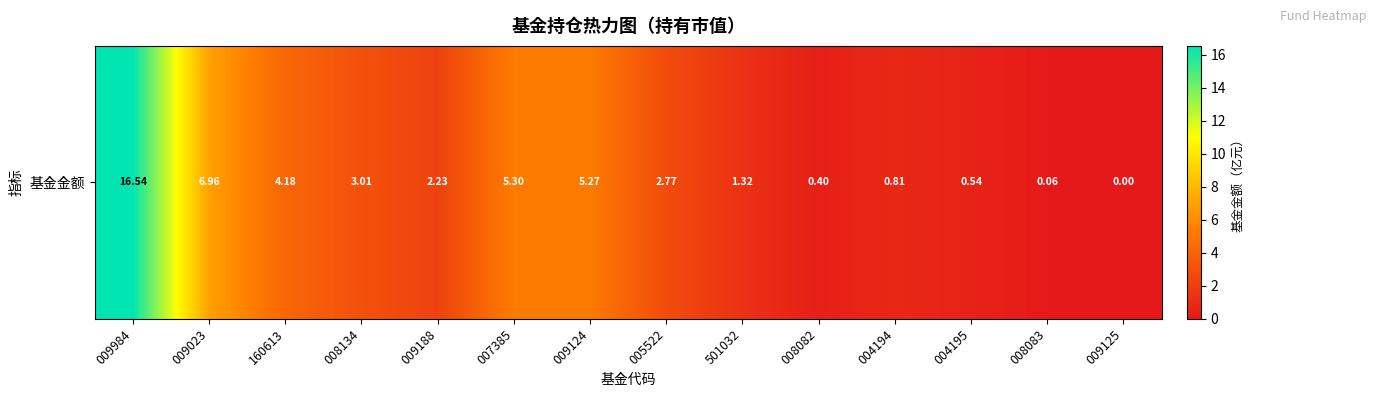

How many values exceed 2?

8